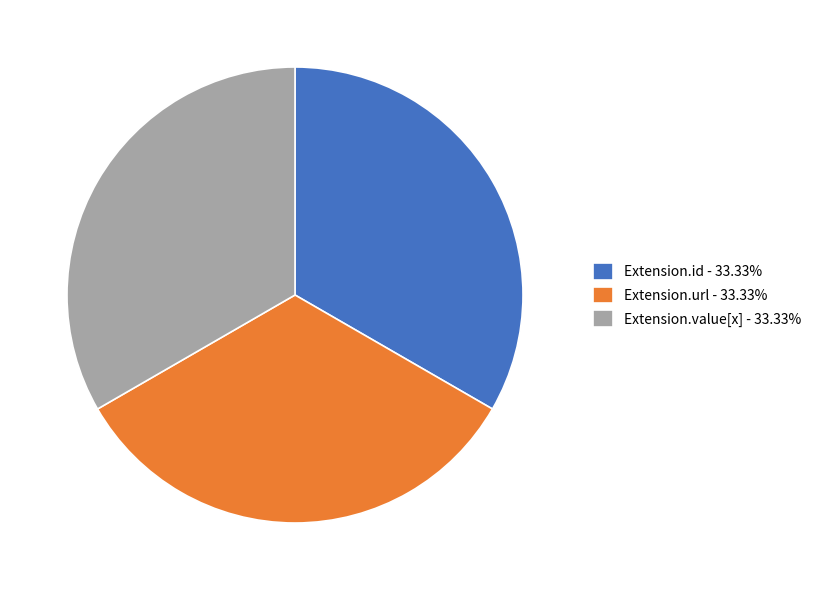

Does Extension.value[x] - 33.33% represent more than half of the total?

No